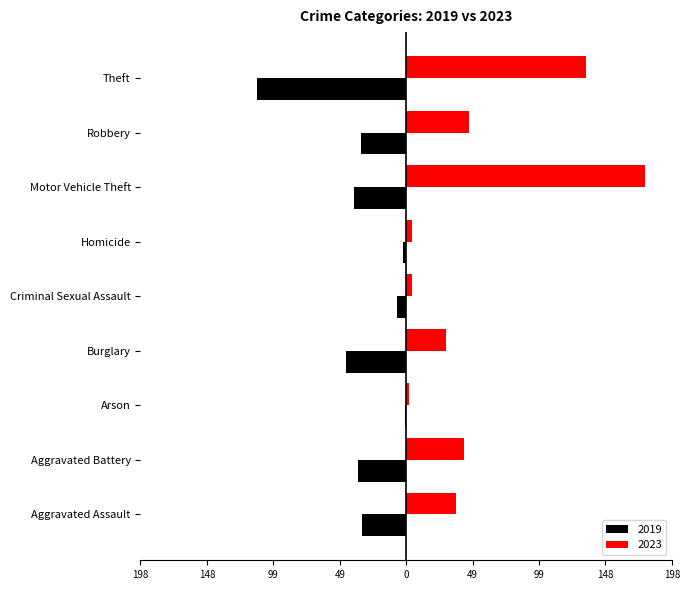

True or false: 2023 has a value of 30 at Burglary.

True